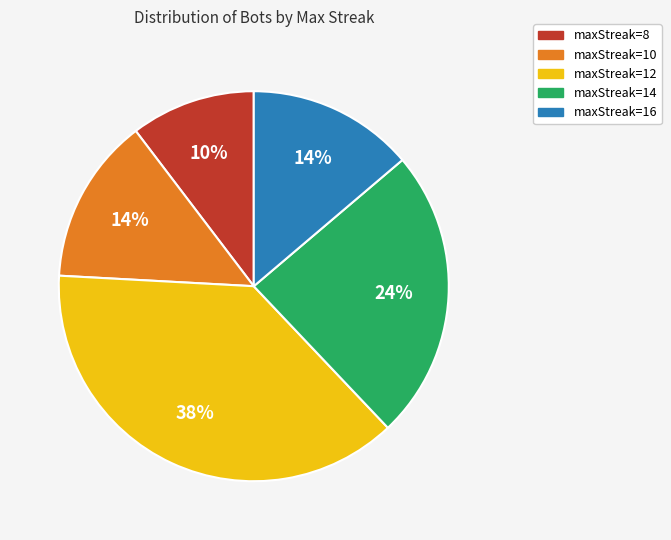

Count the number of slices in the pie.

5